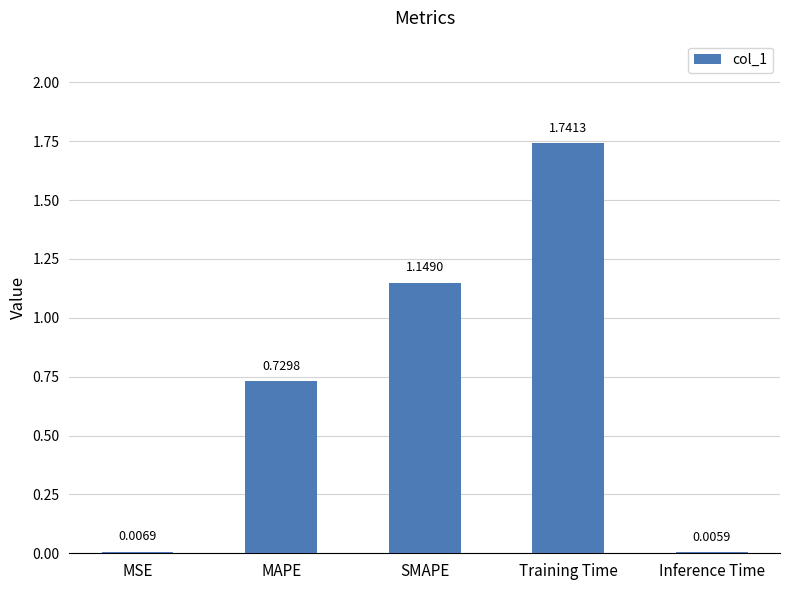

At which label is the value closest to 0?

Inference Time